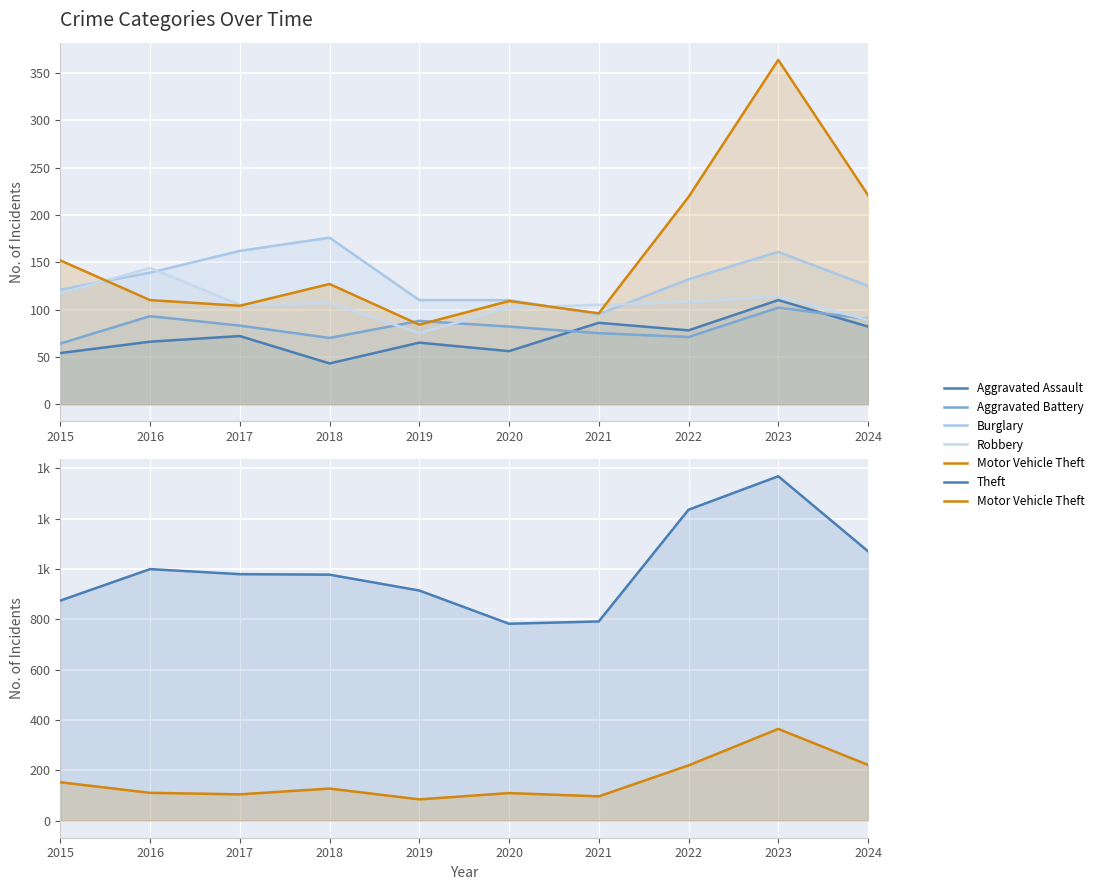

True or false: Aggravated Assault has a value of 56 at 2020.

True